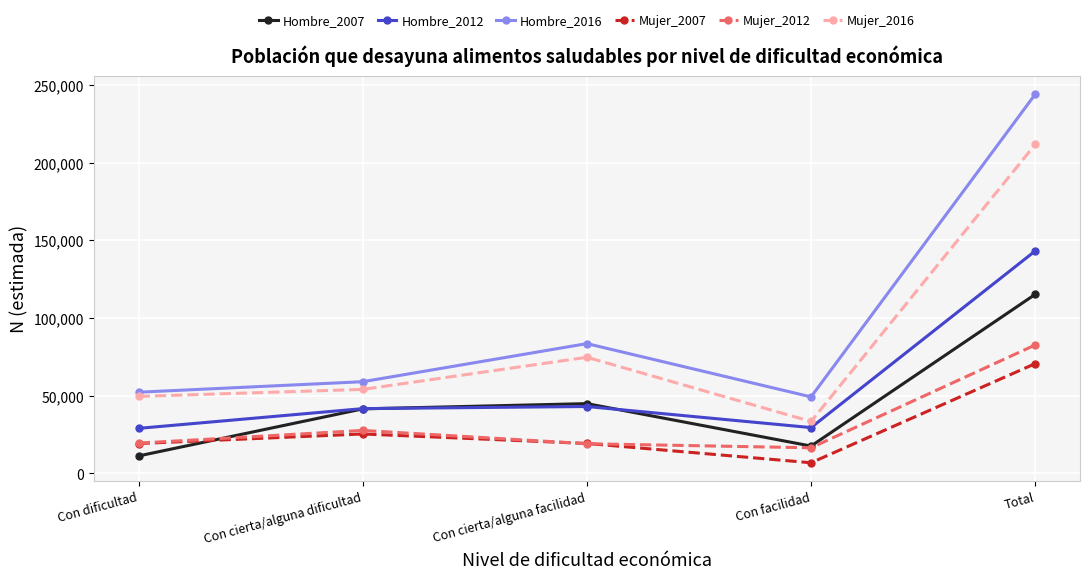

Is it true that Hombre_2012 equals 75030 at Con cierta/alguna facilidad?

False